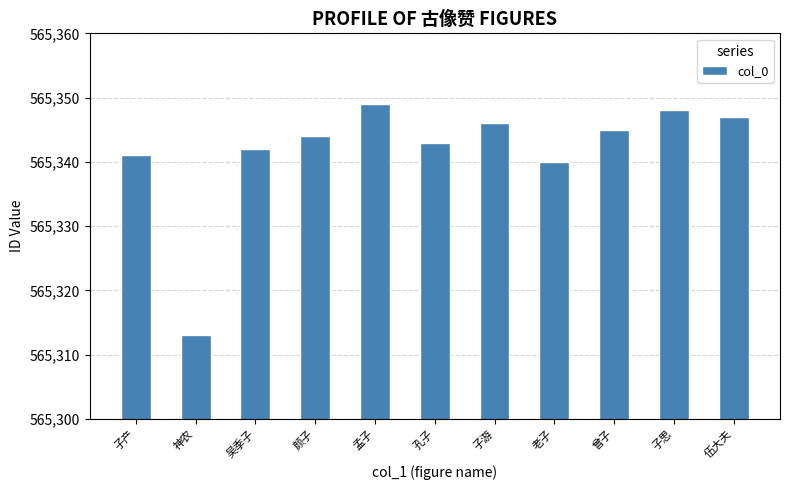

What is the difference between the maximum and minimum values?

36